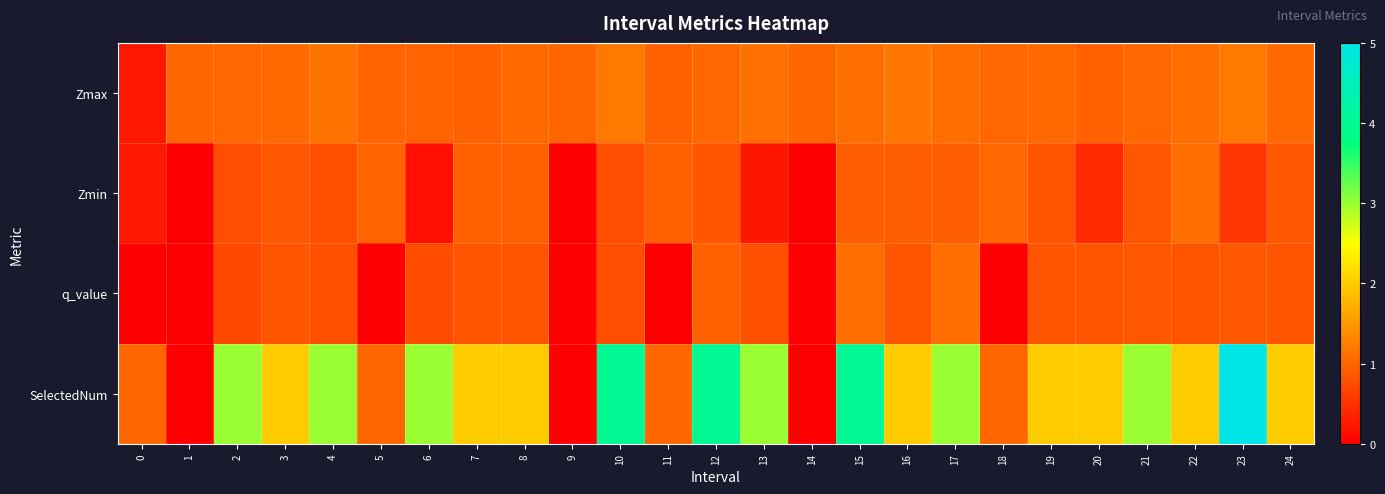

Which label corresponds to the smallest value in the chart?

1